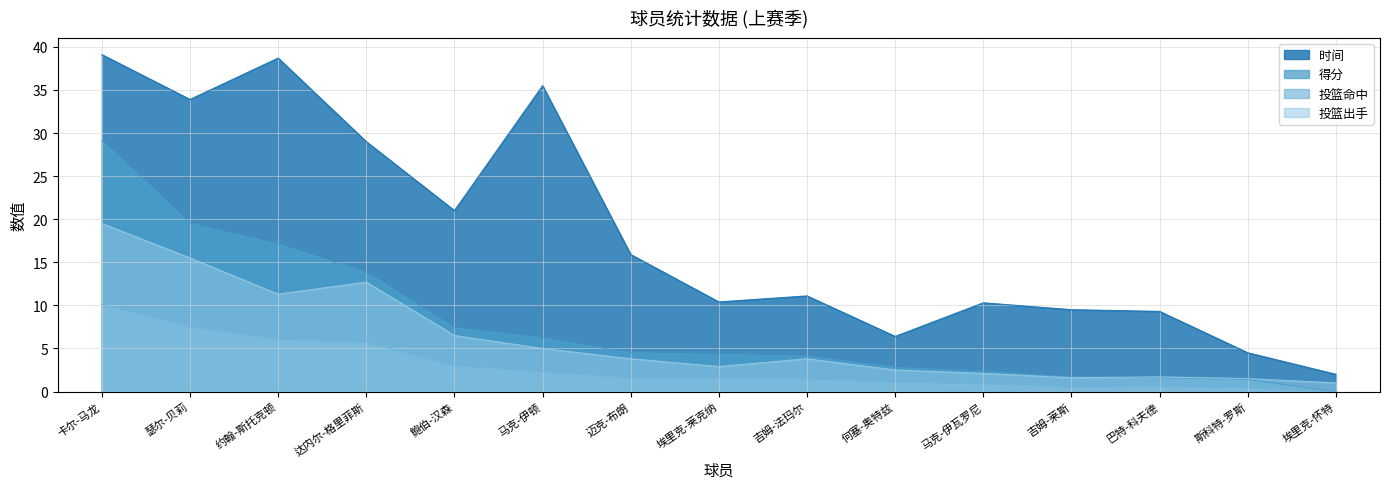

Which series has the largest range (max minus min)?

时间